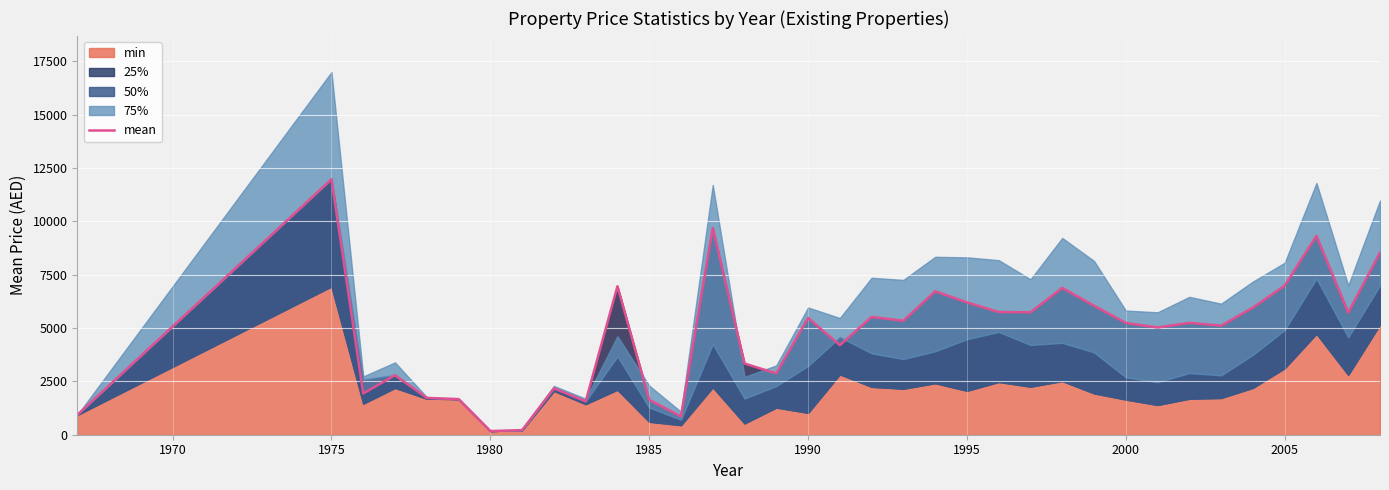

Does the chart display data point markers on the line(s)?

No